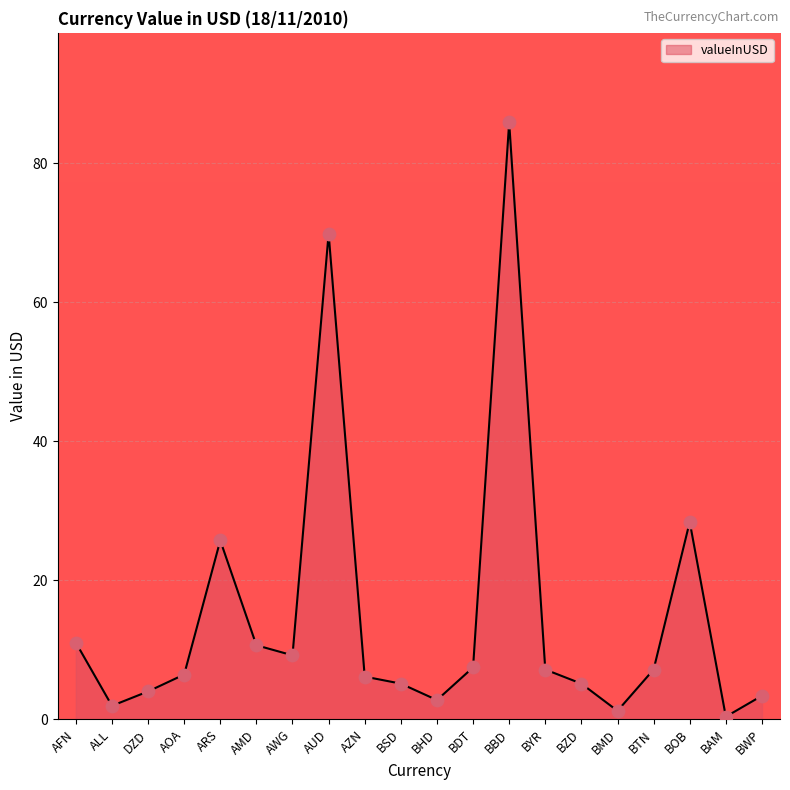

What is the change in value from AZN to BTN?

+1.0